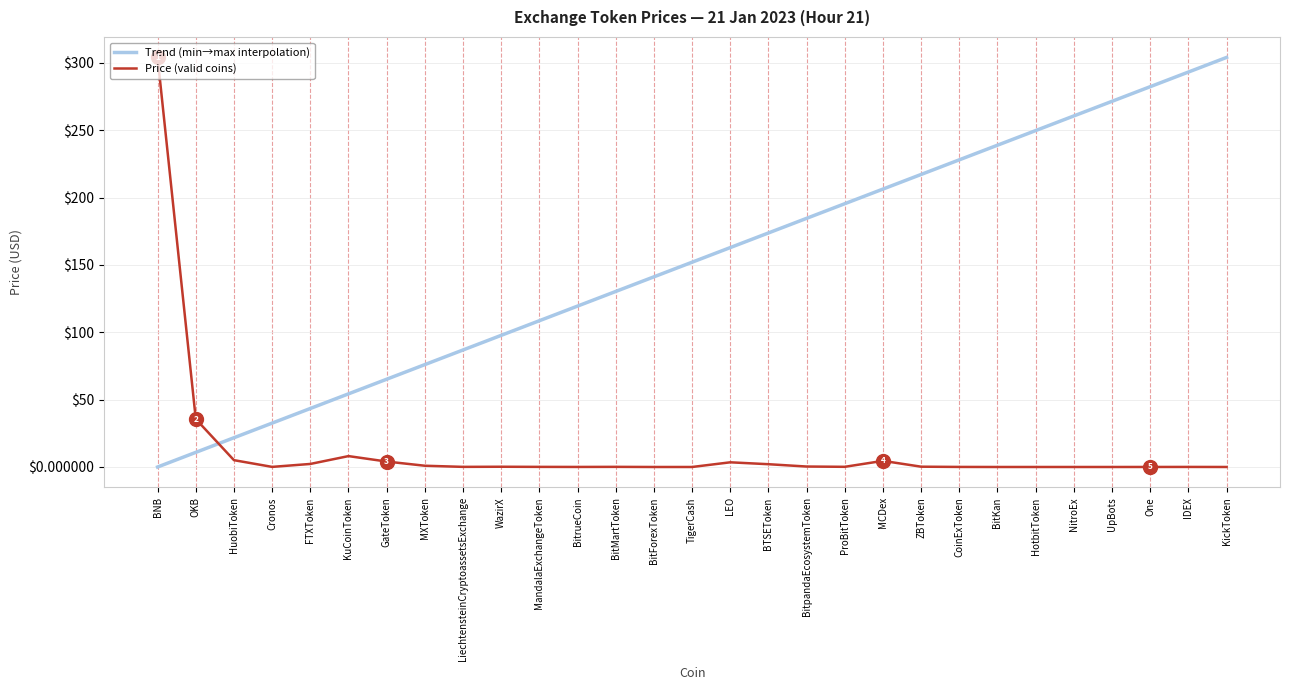

Which category has the highest value in the Trend (min→max interpolation) series?

KickToken